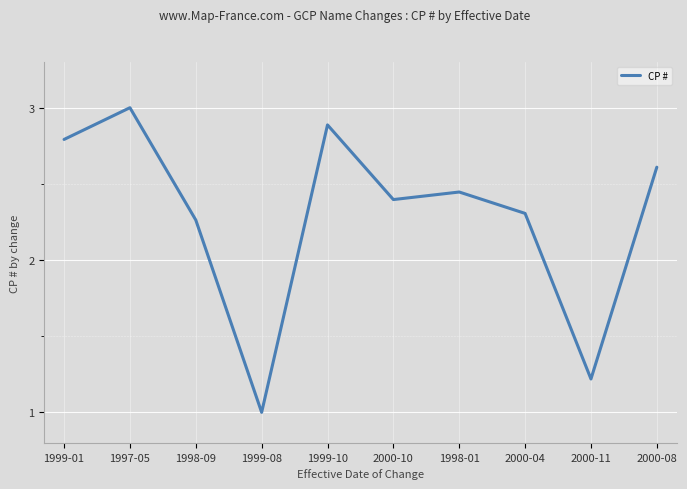

How many lines are shown in the chart?

1